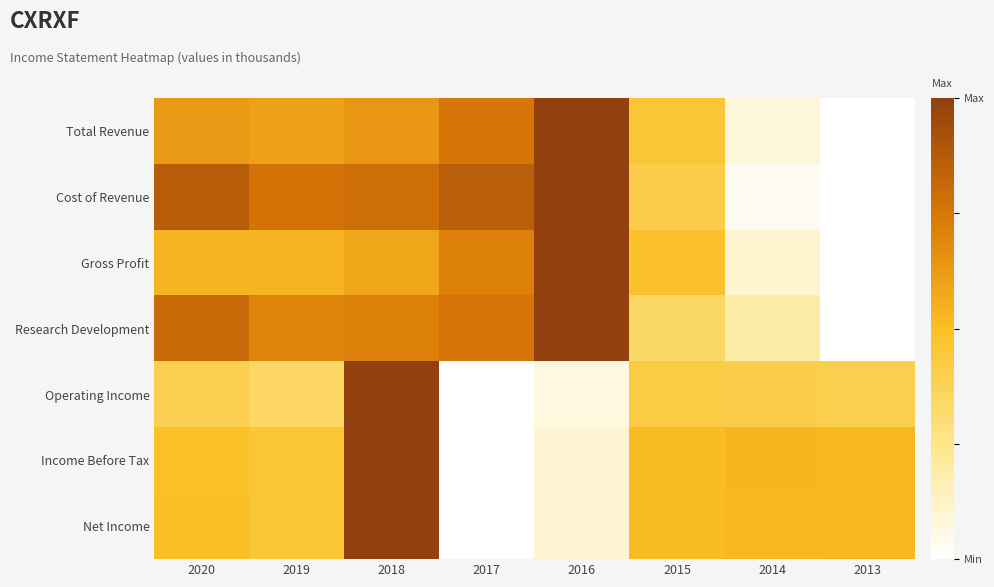

List the series in order of their peak value, highest first.

Total Revenue, Cost of Revenue, Gross Profit, Research Development, Operating Income, Income Before Tax, Net Income